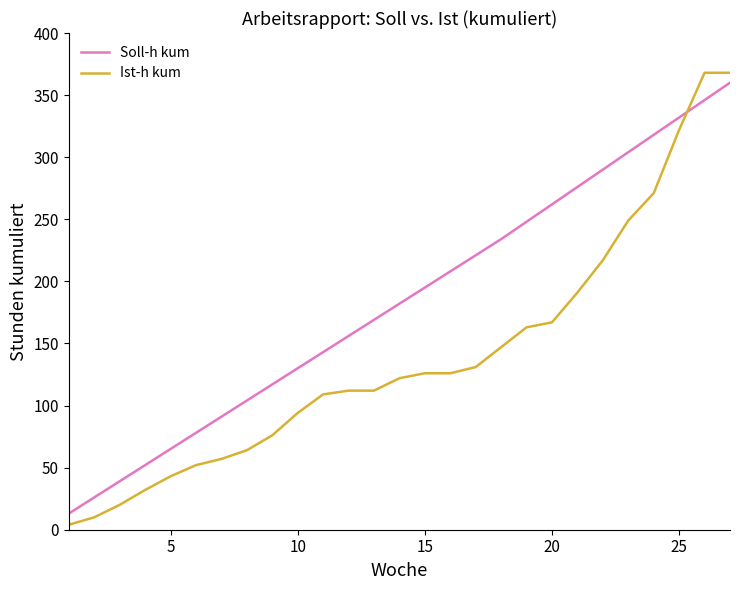

Which series has the widest spread of values?

Ist-h kum